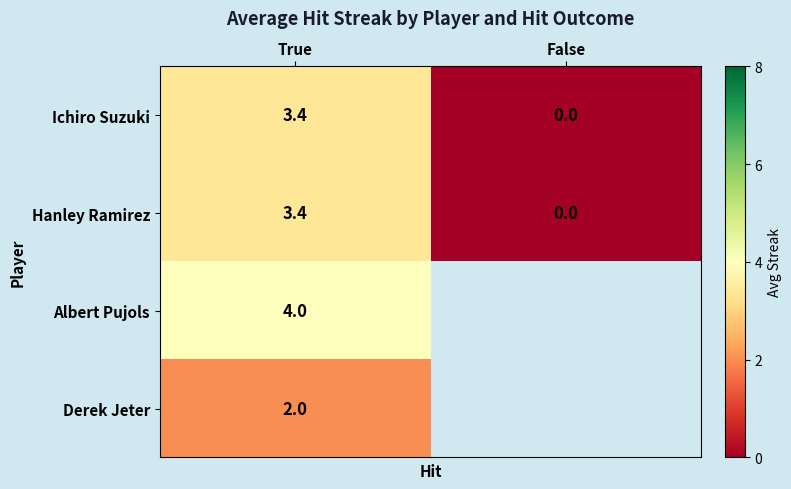

What is the sum of all Hanley Ramirez values?

3.4